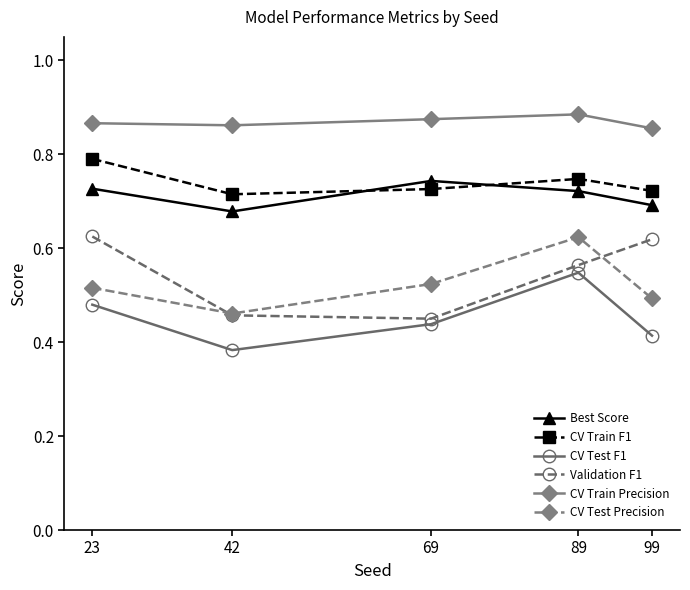

How many lines are shown in the chart?

6